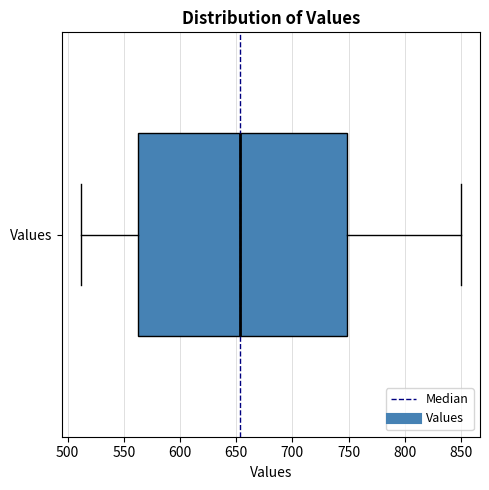

Where does the median line of the box for Values sit on the x-axis? The values are not printed on the chart, so give them approximately, as read against the axis.

655